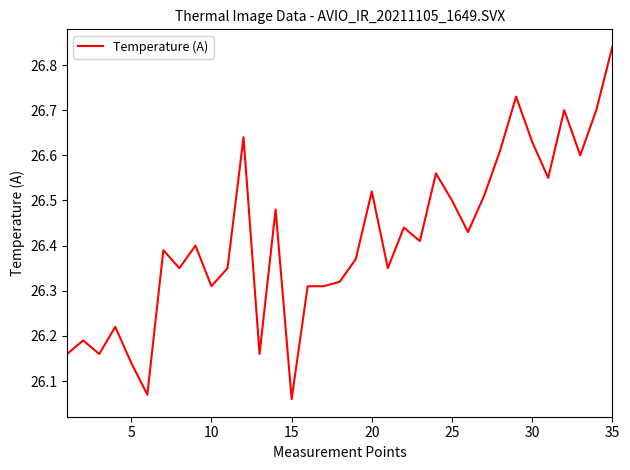

What is the average value?

26.4